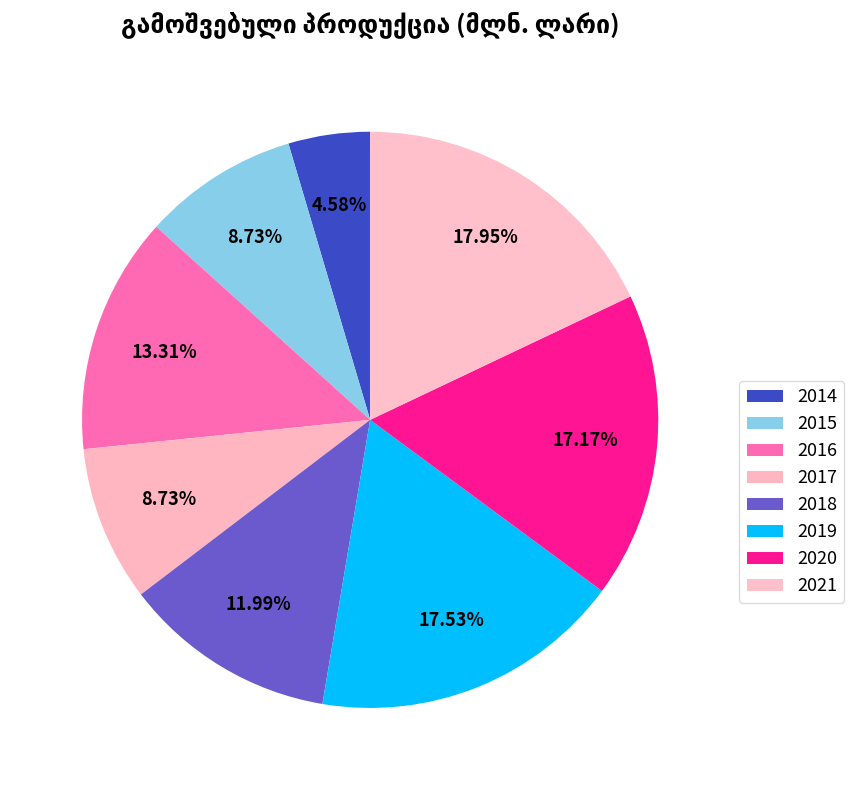

Count the number of slices in the pie.

8